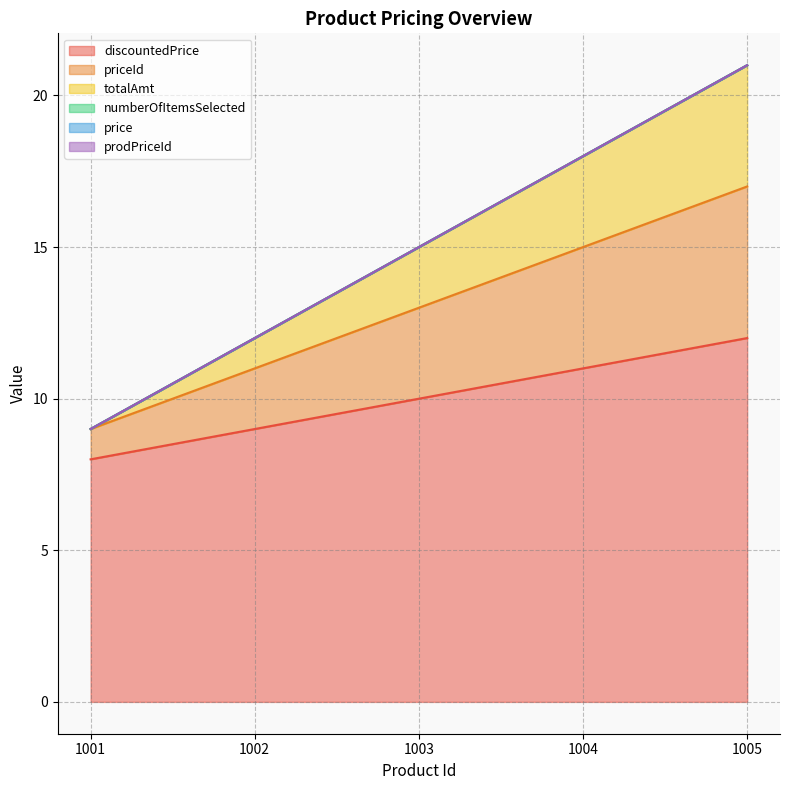

Rank the categories by totalAmt value from highest to lowest.

1005, 1004, 1003, 1002, 1001